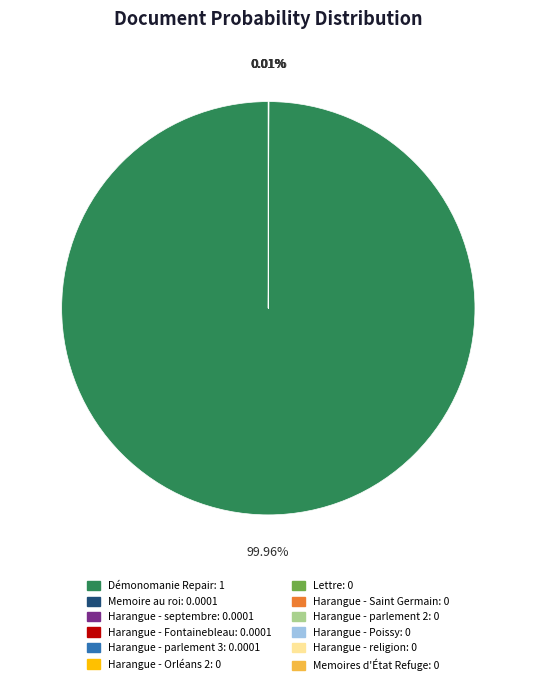

Rank the categories by value from highest to lowest.

Démonomanie Repair_corrected_stemmed, Memoire au roi_corrected_stemmed, Harangue - septembre_corrected_stemmed, Harangue - Fontainebleau_corrected_stemmed, Harangue - parlement 3_corrected_stemmed, Harangue - Orléans 2_corrected_stemmed, Lettre_corrected_stemmed, Harangue - Saint Germain_corrected_stemmed, Harangue - parlement 2_corrected_stemmed, Harangue - Poissy_corrected_stemmed, Harangue - religion_corrected_stemmed, Memoires d'État Refuge_corrected_stemmed